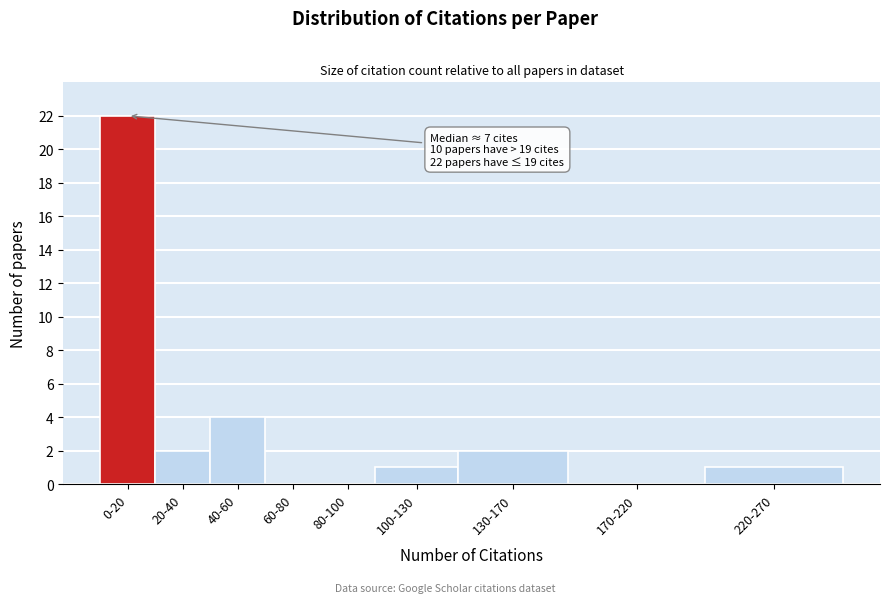

What is the maximum value shown in the chart?

22